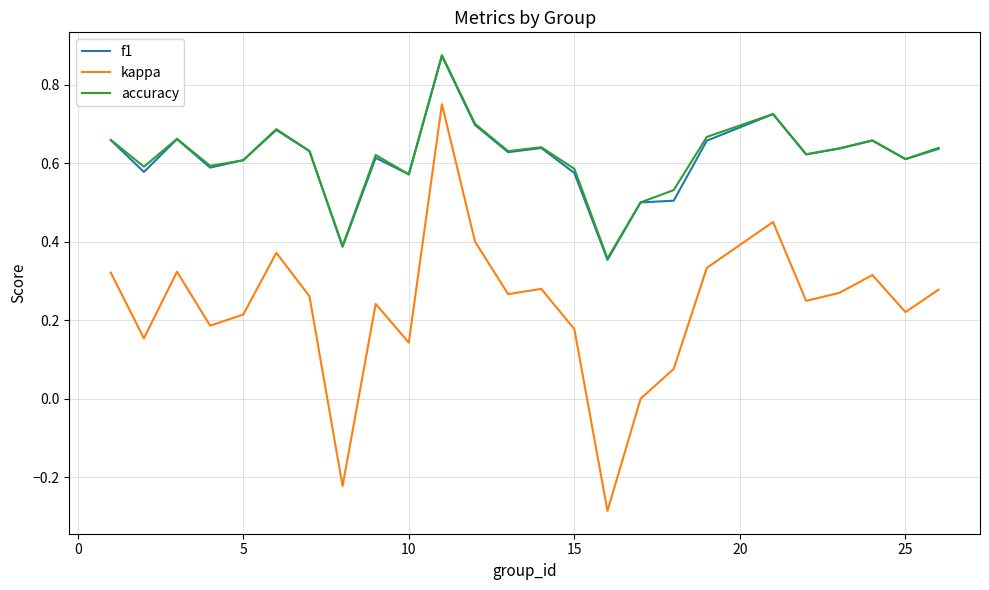

Which series has the widest spread of values?

kappa